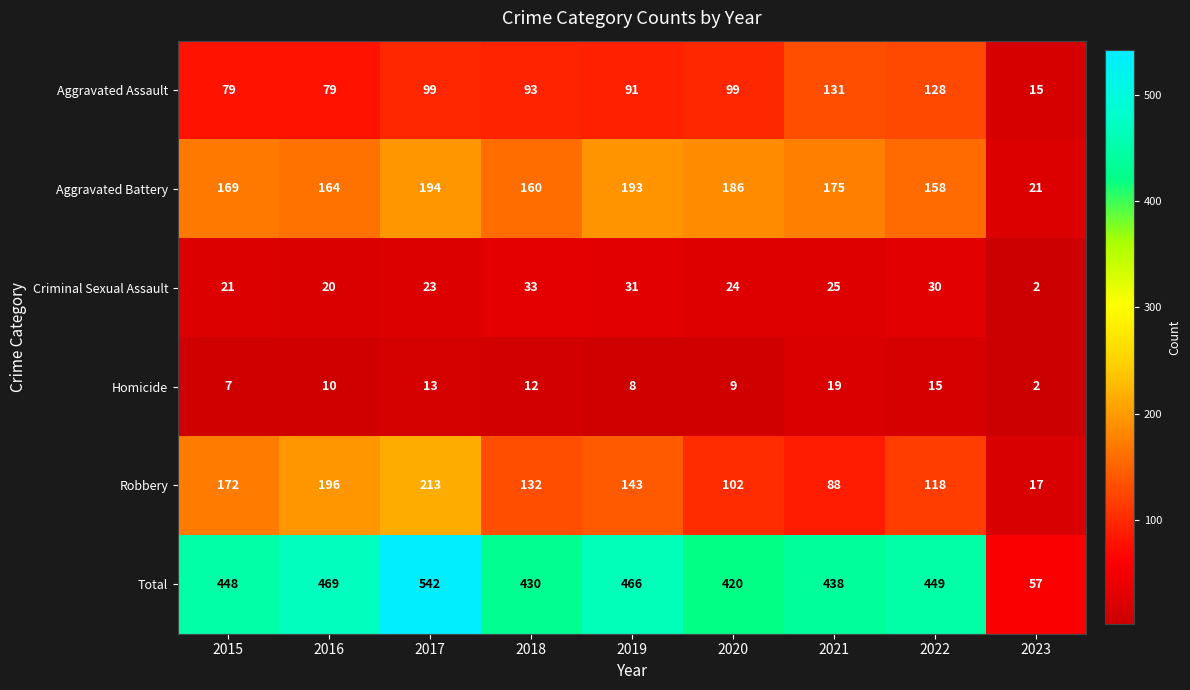

What is the highest value of the Total series?

542